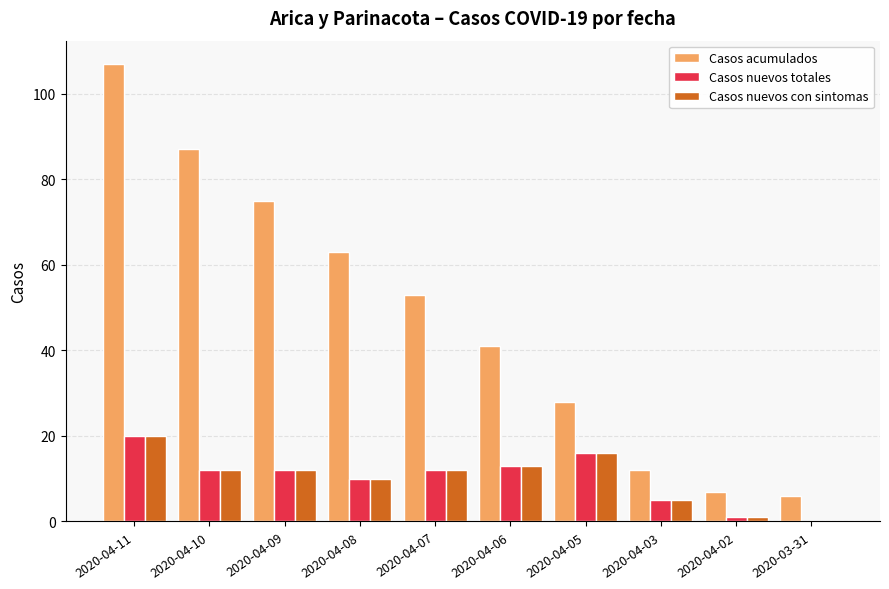

Does the chart contain stacked bars?

No